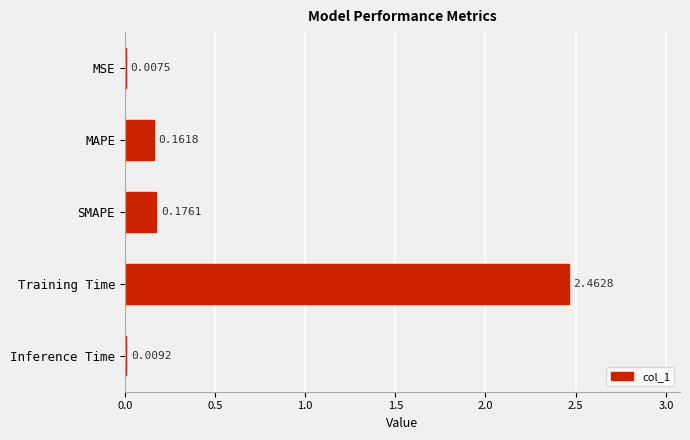

Between MAPE and MSE, which is larger?

MAPE